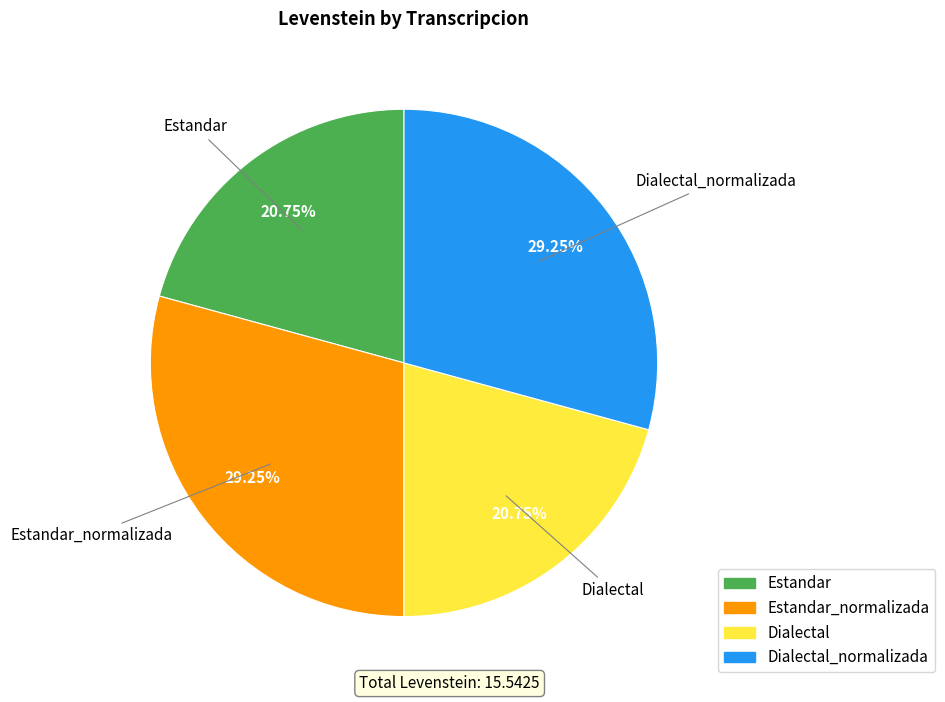

Is there any slice that represents more than half of the pie?

No